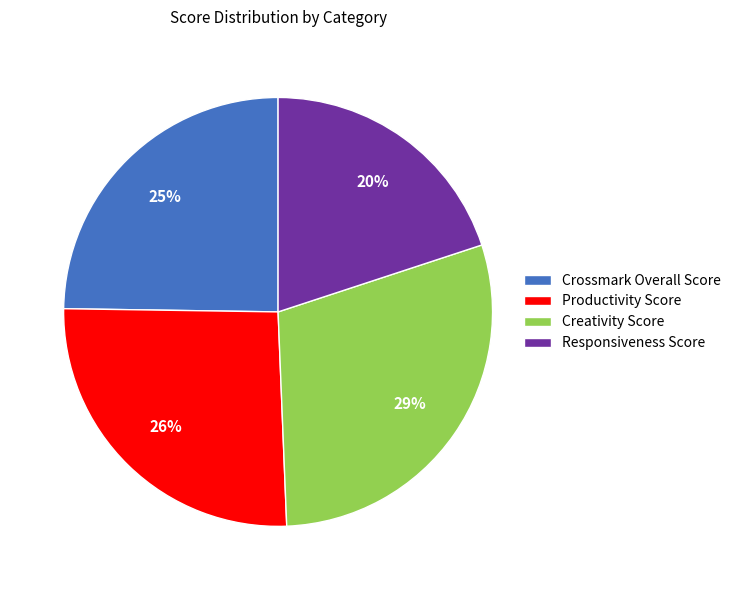

True or false: Productivity Score accounts for 26% of the total.

True